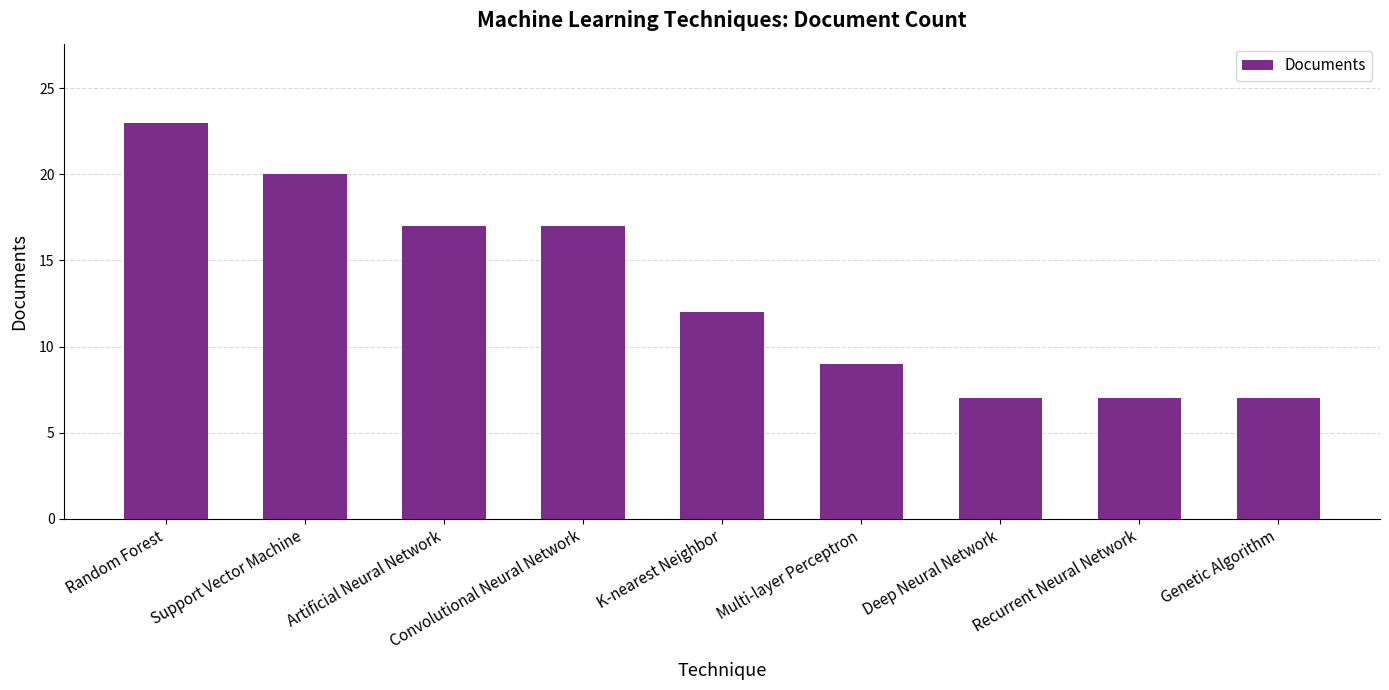

Are the bars grouped side by side (vs. stacked)?

No